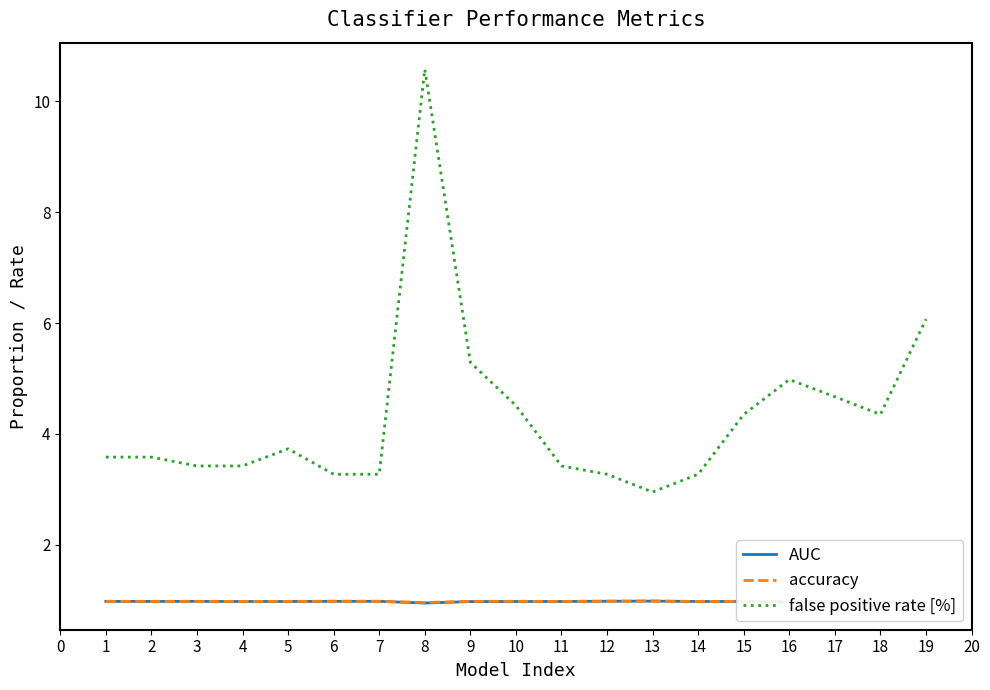

Which label corresponds to the largest value in the chart?

8